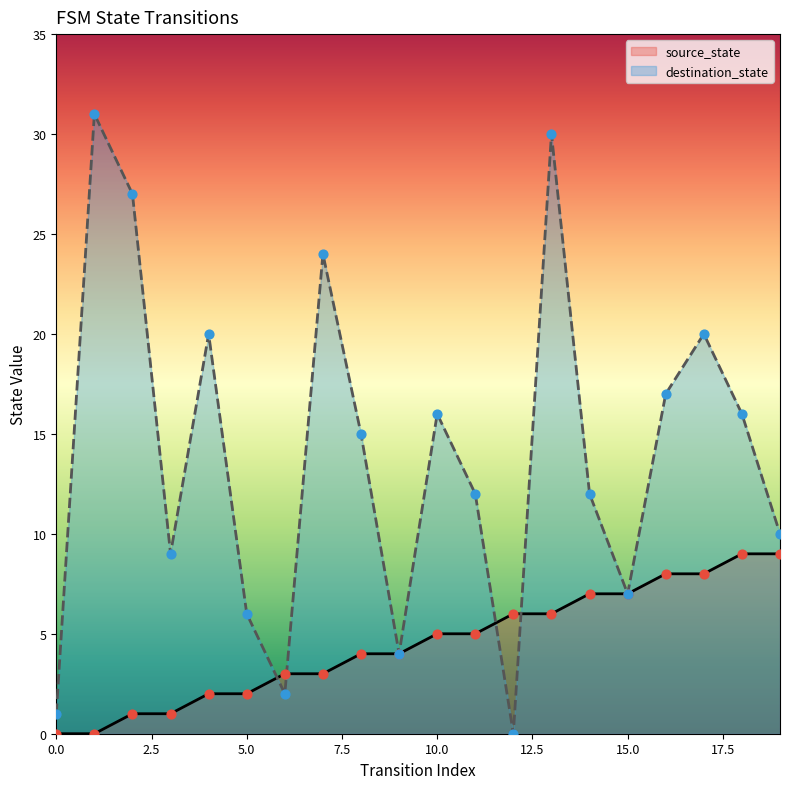

Which series has the largest Y range (max minus min)?

destination_state